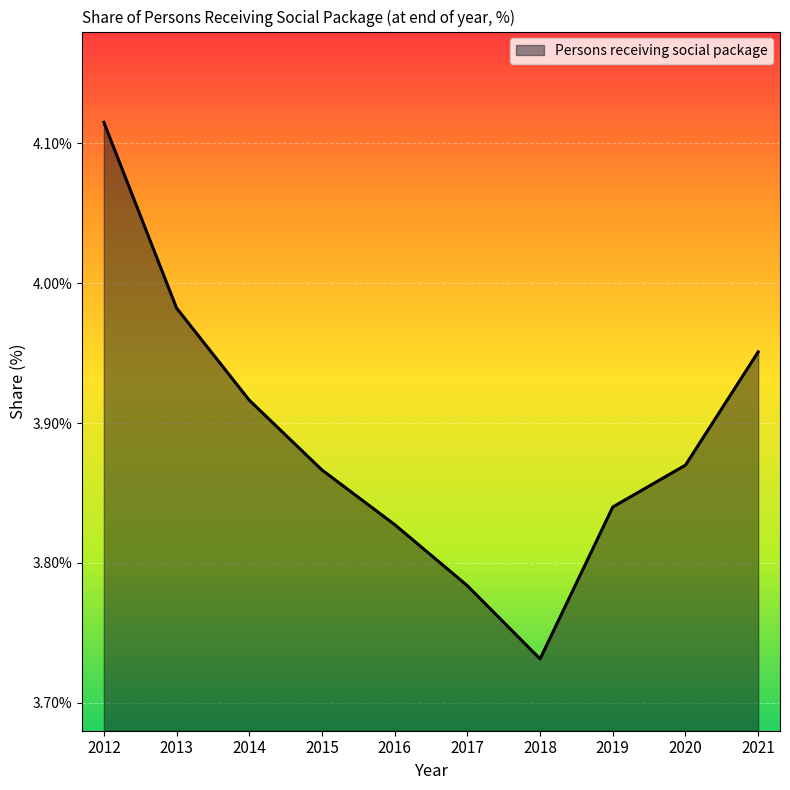

True or false: the data shows 5.6 at 2019.

False